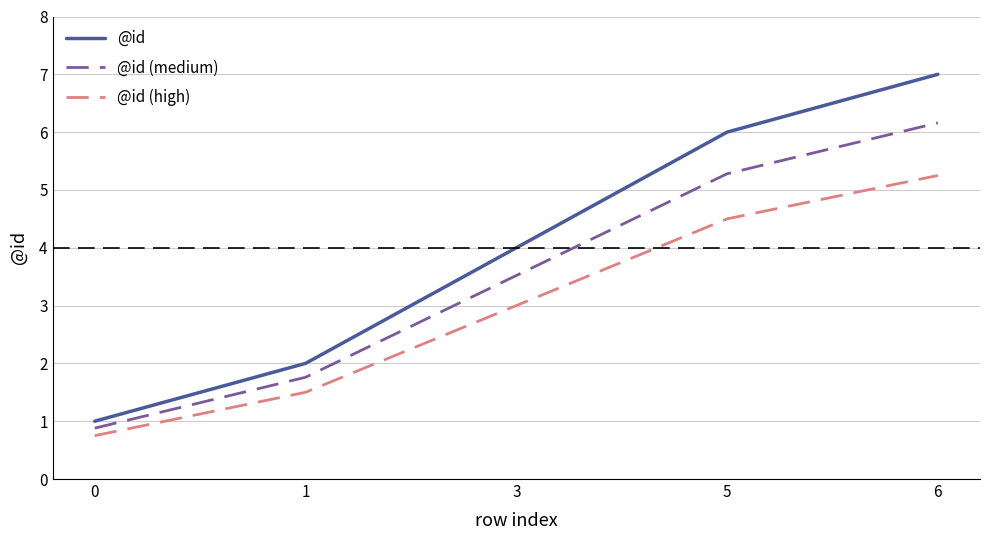

At which label does @id (medium) first exceed 3?

3